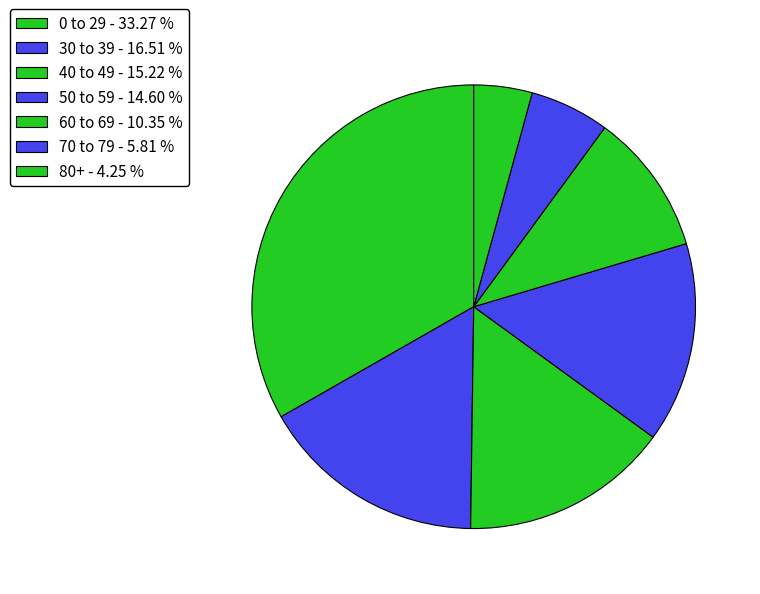

To the nearest percent, what portion does 30 to 39 represent?

17%